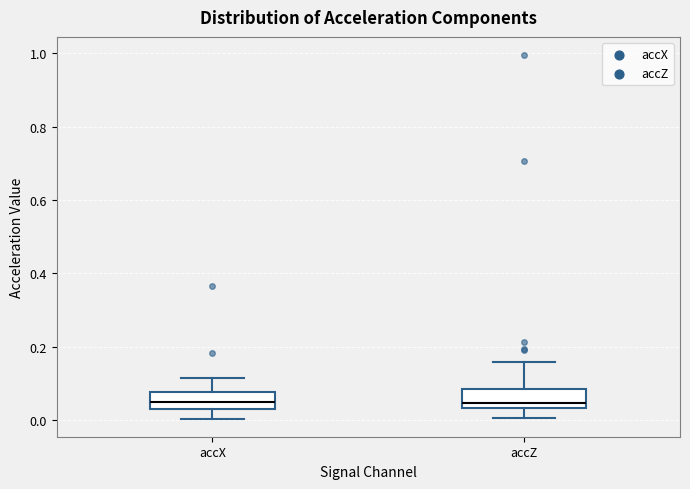

Where does the median line of the box for accX sit on the y-axis? The values are not printed on the chart, so give them approximately, as read against the axis.

0.06